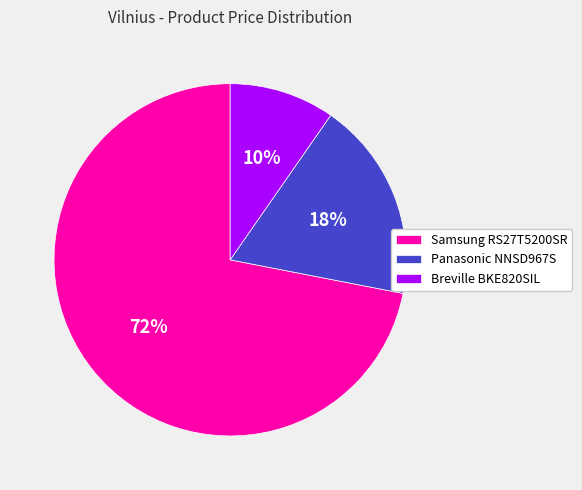

Which category has the biggest portion of the pie?

Samsung RS27T5200SR